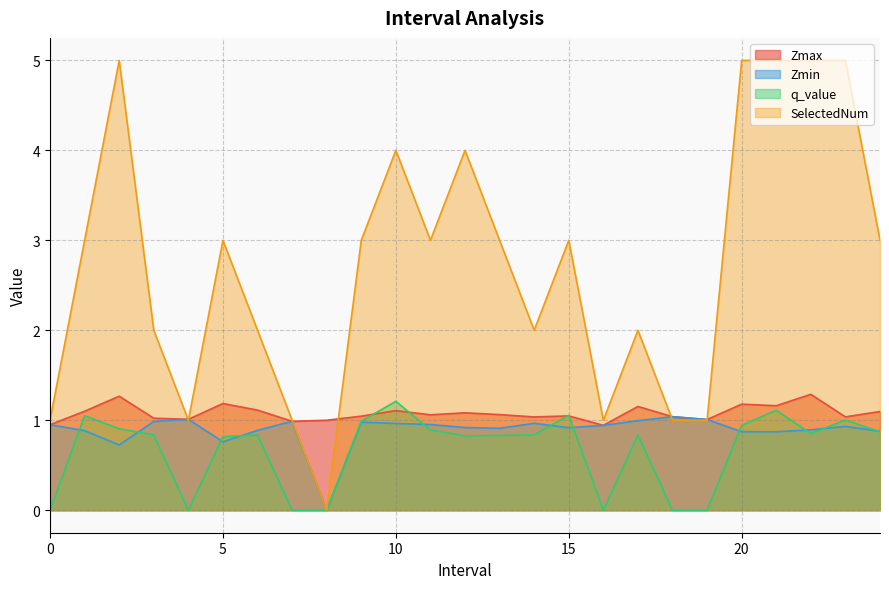

How many distinct data groups are displayed?

4